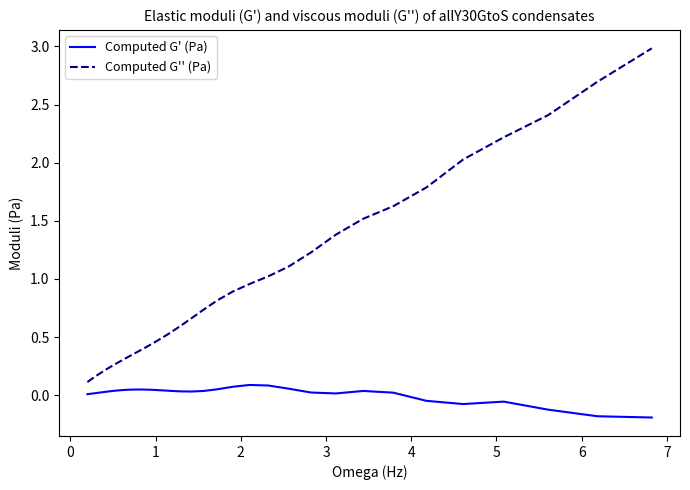

In Computed G' (Pa), how many points are lower than both neighbors (excluding endpoints)?

3